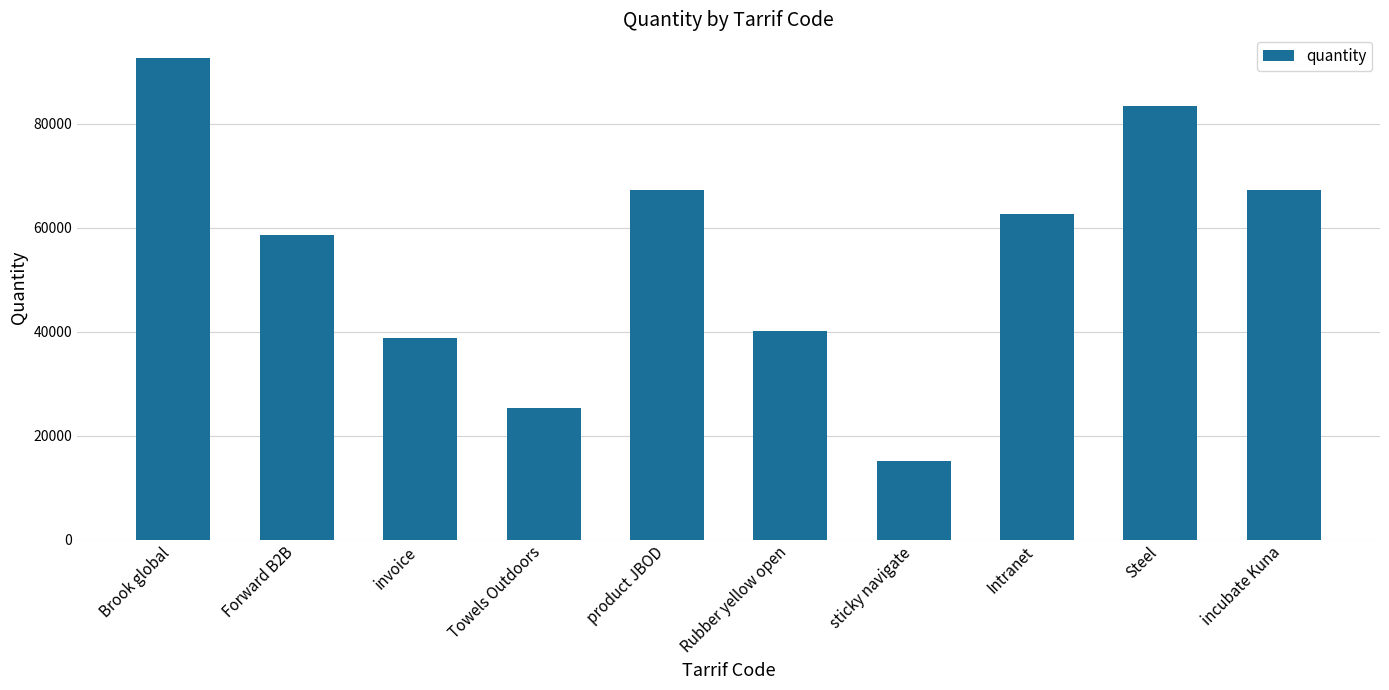

What position from the left is sticky navigate?

7